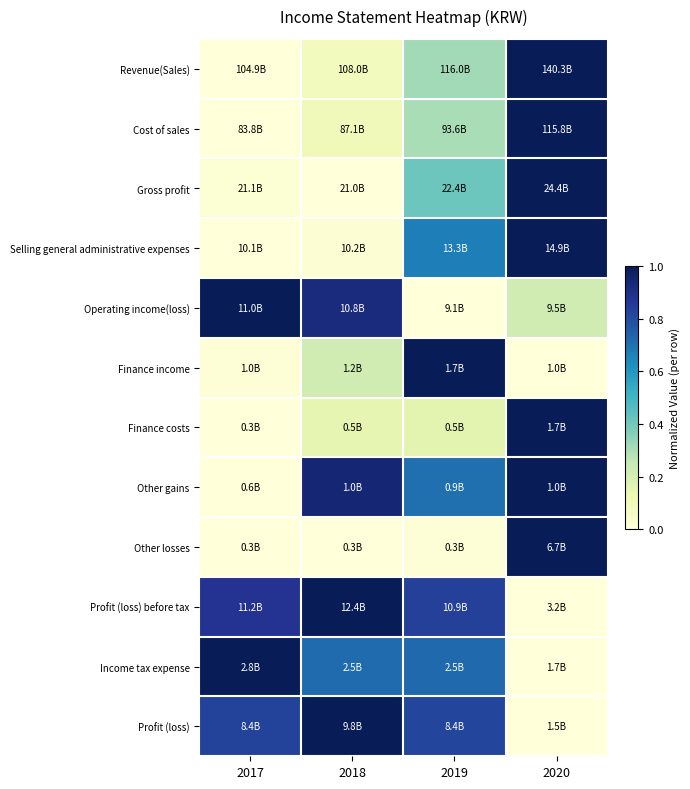

What is the total value across all series at 2020?

7.2